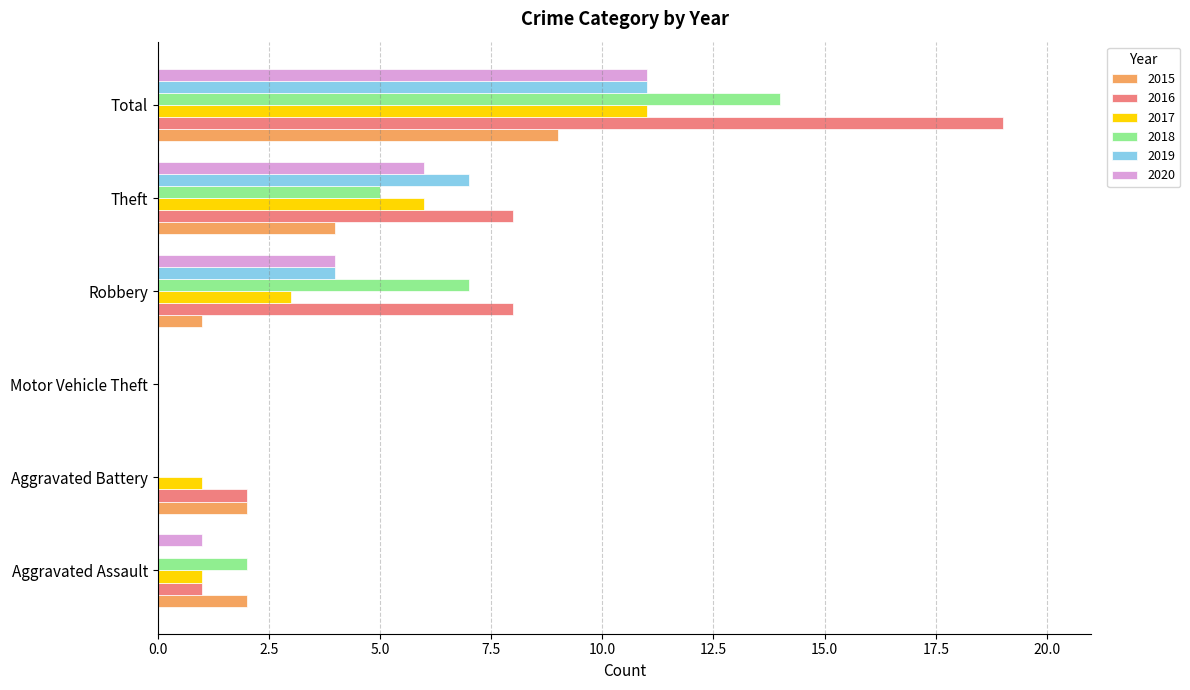

Which category has the highest value in the 2017 series?

Total